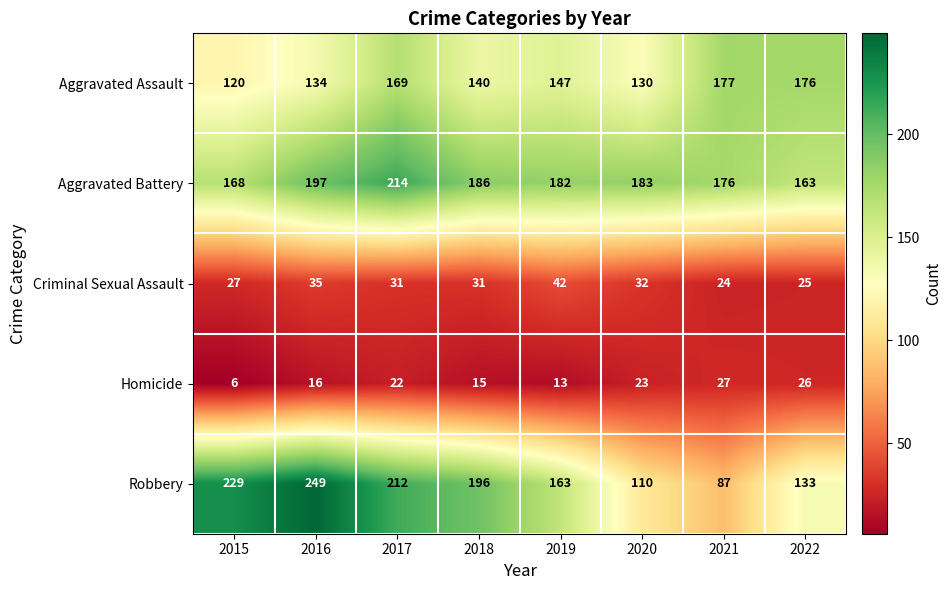

At which category is the sum across all series the highest?

2017